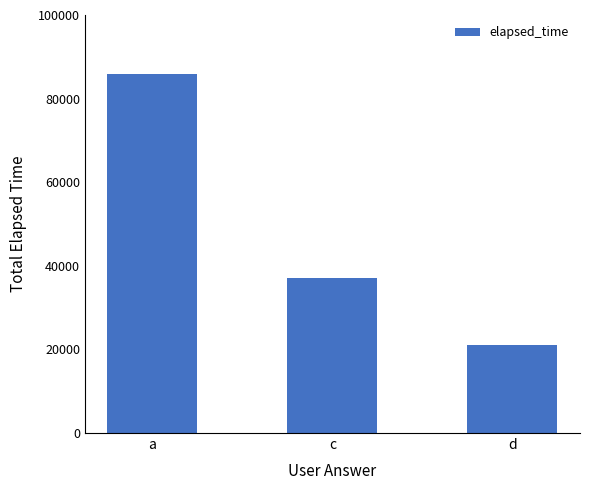

What is the smallest value displayed?

21000